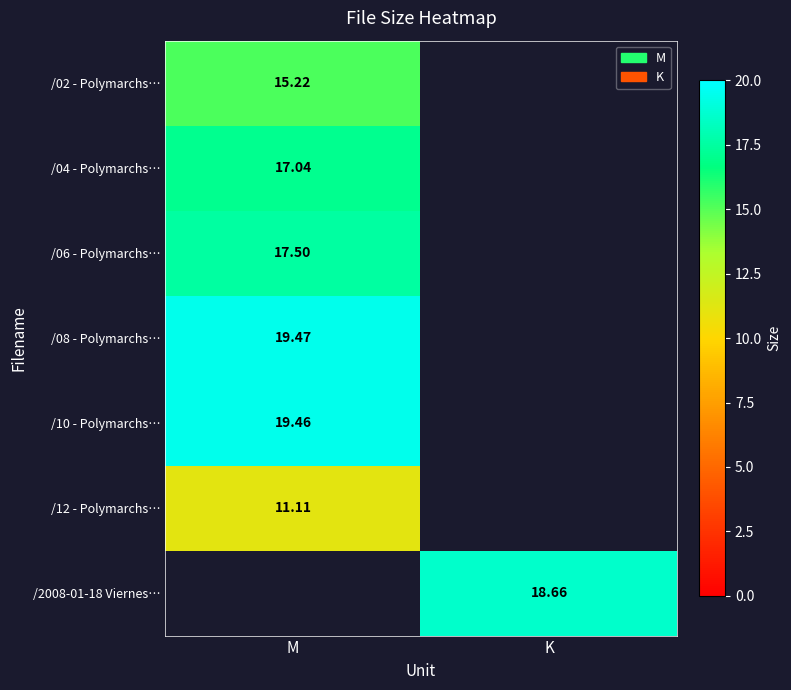

How many series are shown in this chart?

7